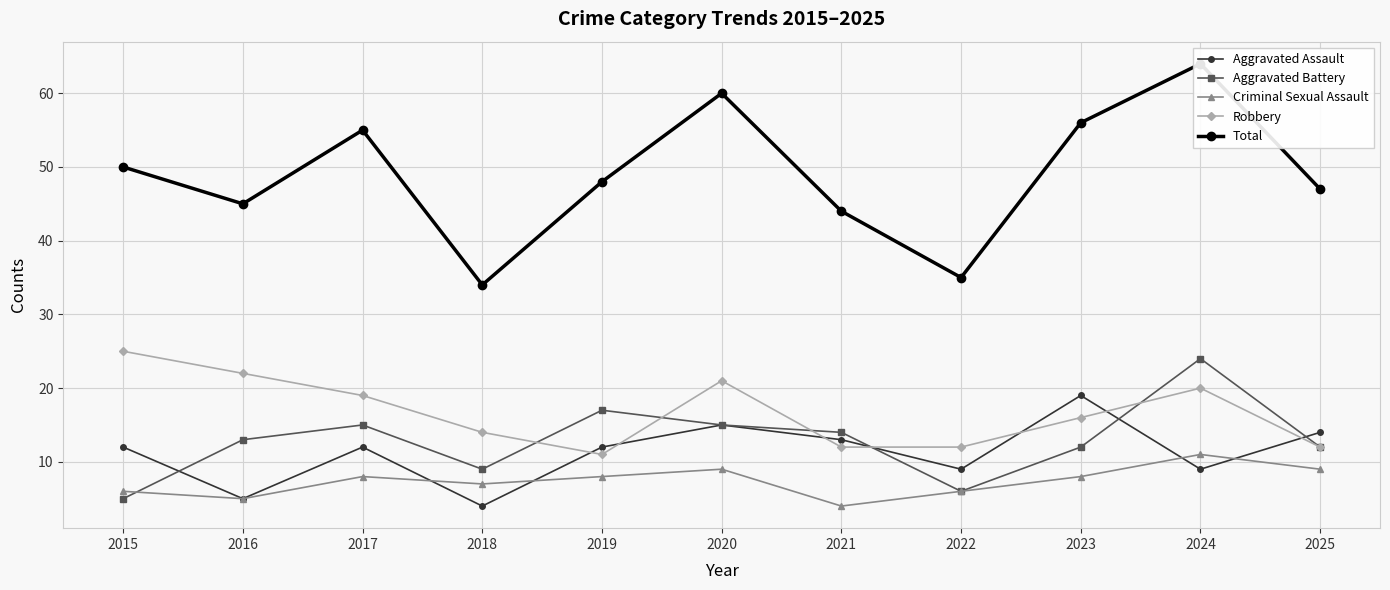

Which series has the largest range (max minus min)?

Total